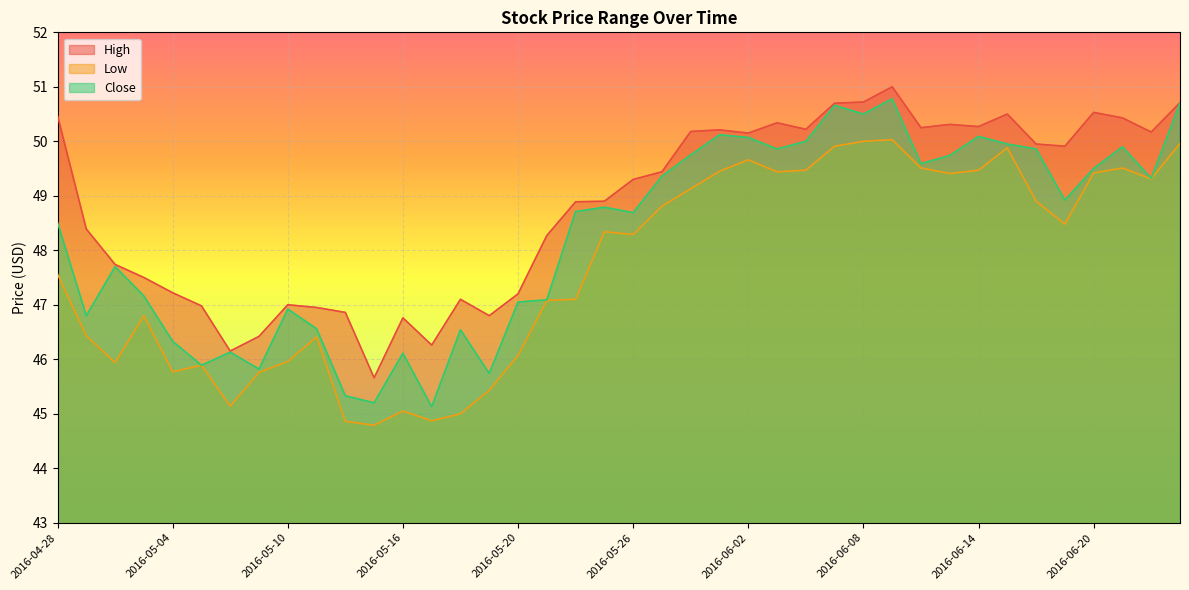

Which series has the widest spread of values?

Close